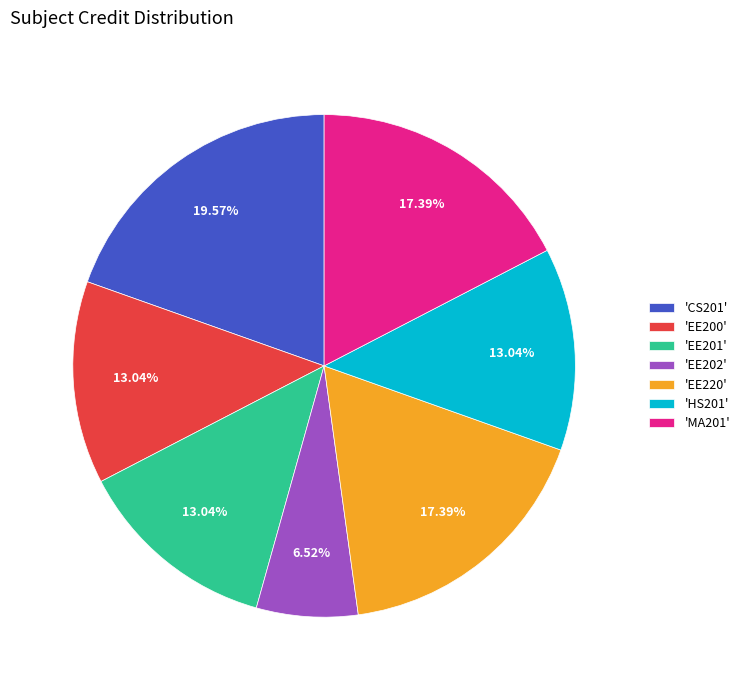

Count the number of slices in the pie.

7